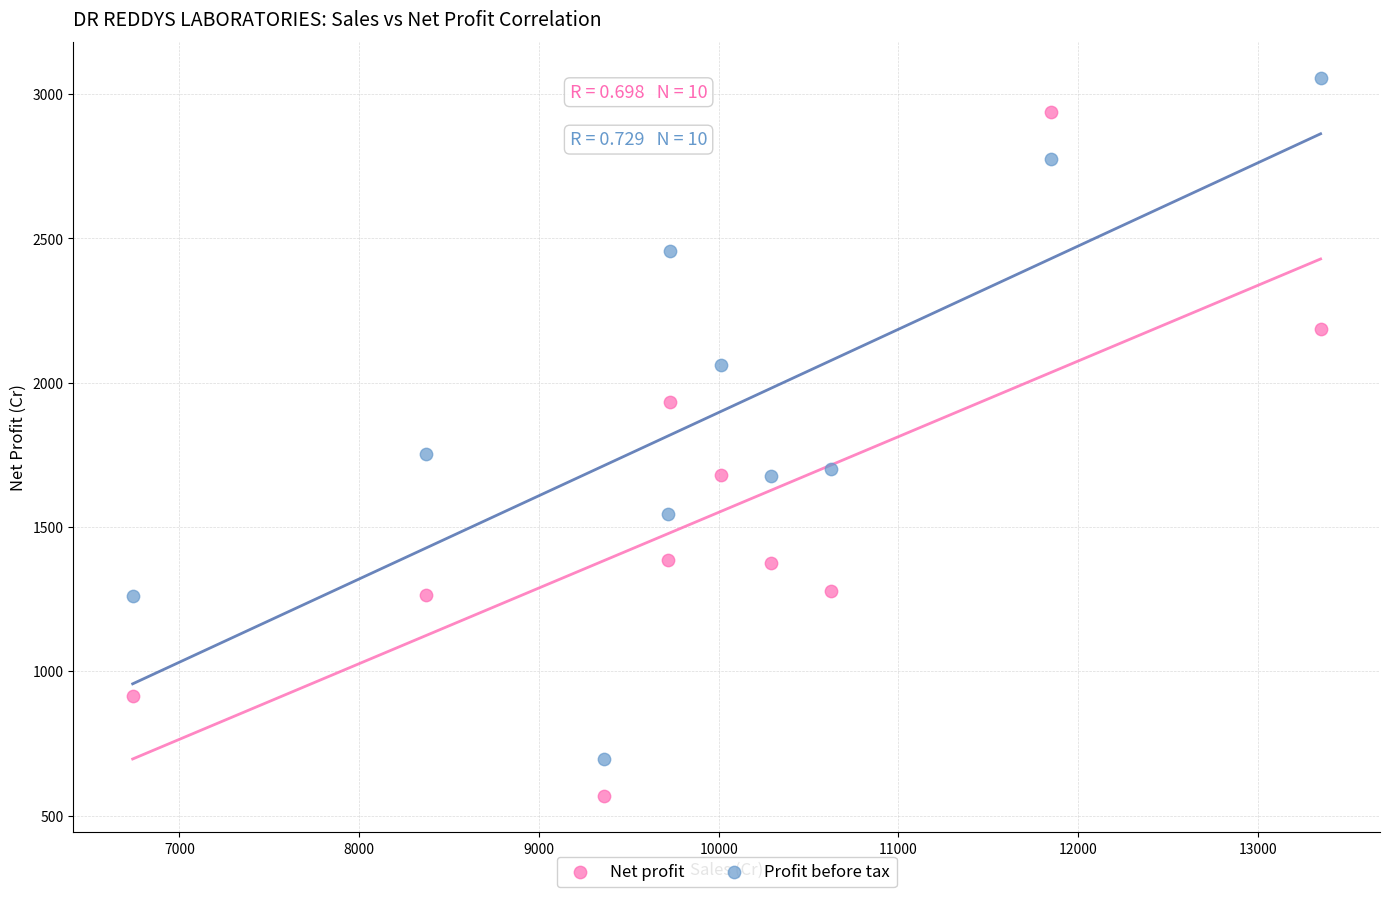

Across all data points, what is the range of X values (max minus min)?

6609.4